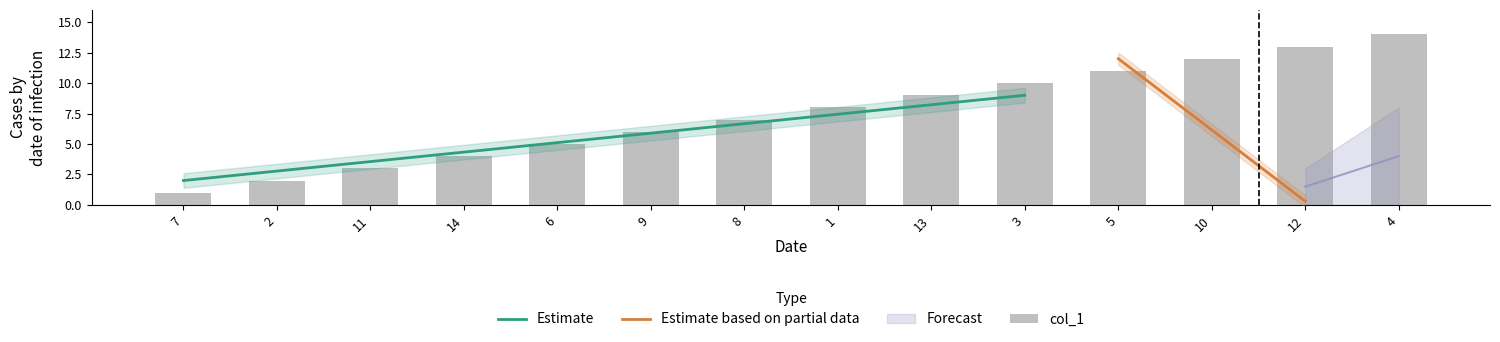

What is the difference between the maximum and minimum values?

13